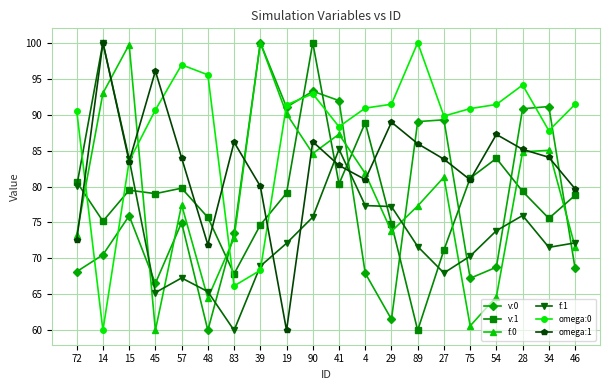

What is the lowest value of the v:0 series?

60.0